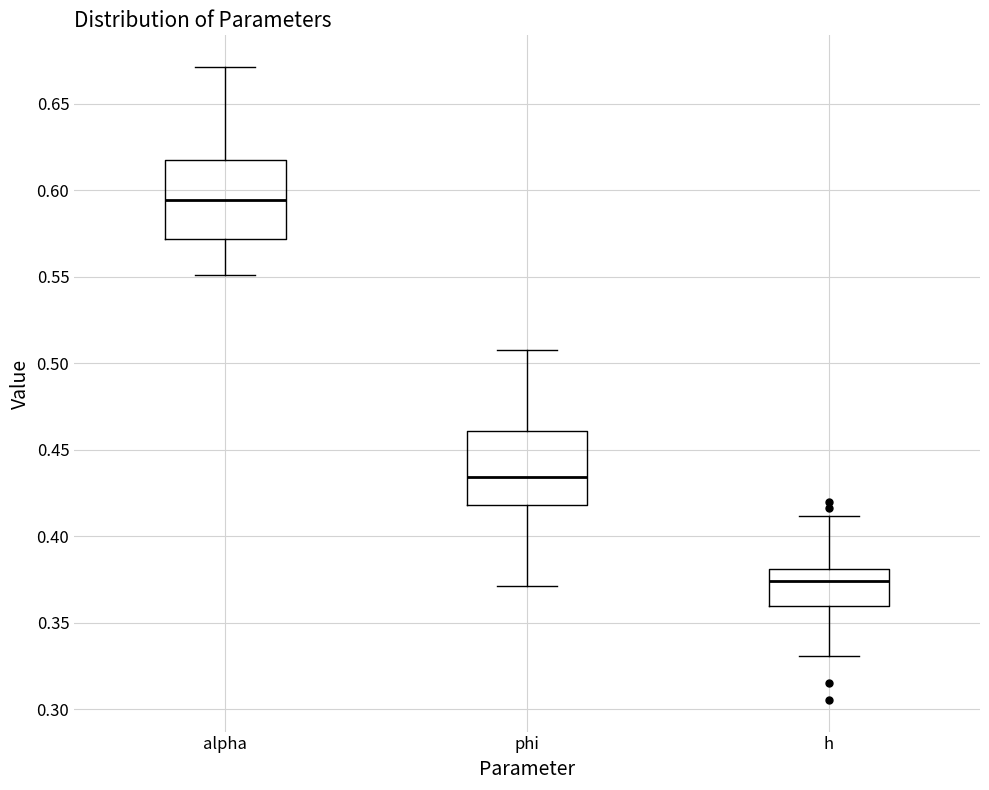

Reading left to right, read every box against the y-axis: the position of its median line, the range the box covers, and the ends of its whiskers. The values are not printed on the chart, so give them approximately, as read against the axis.

alpha: median 0.595, box 0.570 to 0.620, whiskers 0.550 to 0.670
phi: median 0.435, box 0.420 to 0.460, whiskers 0.370 to 0.505
h: median 0.375, box 0.360 to 0.380, whiskers 0.330 to 0.410